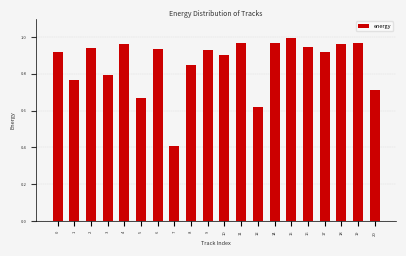

Where is the data nearest to the value 0?

7